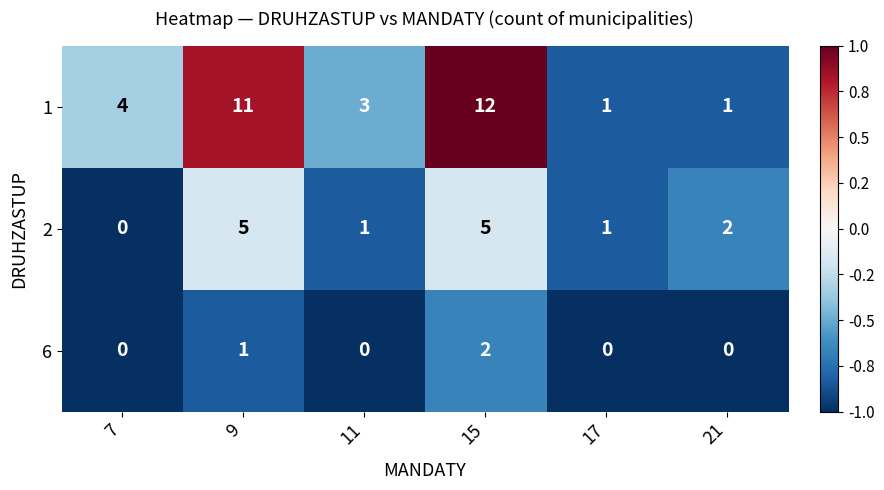

What is the maximum value shown in the chart?

12